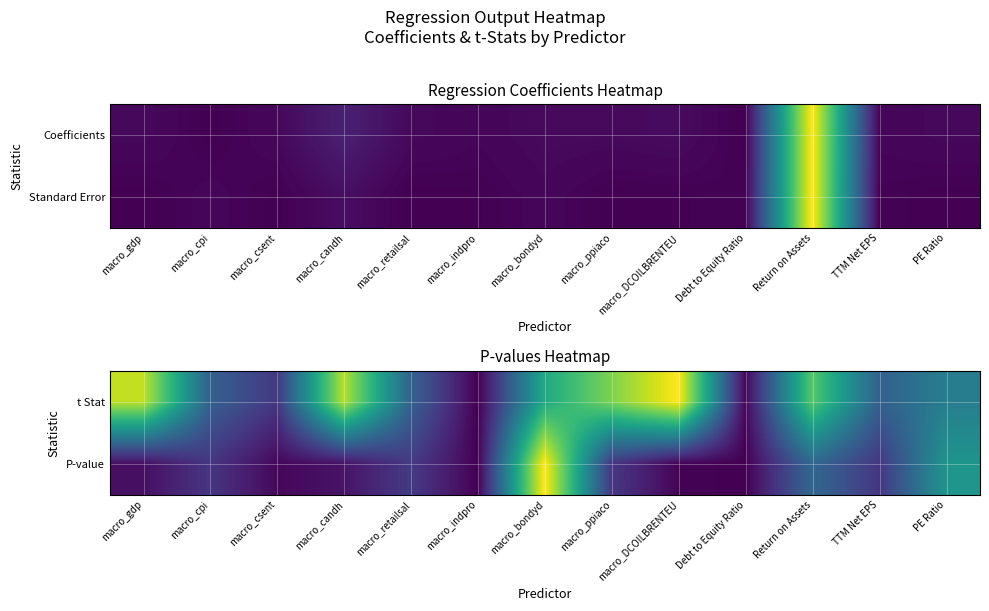

At how many categories does at least one series exceed 0?

12